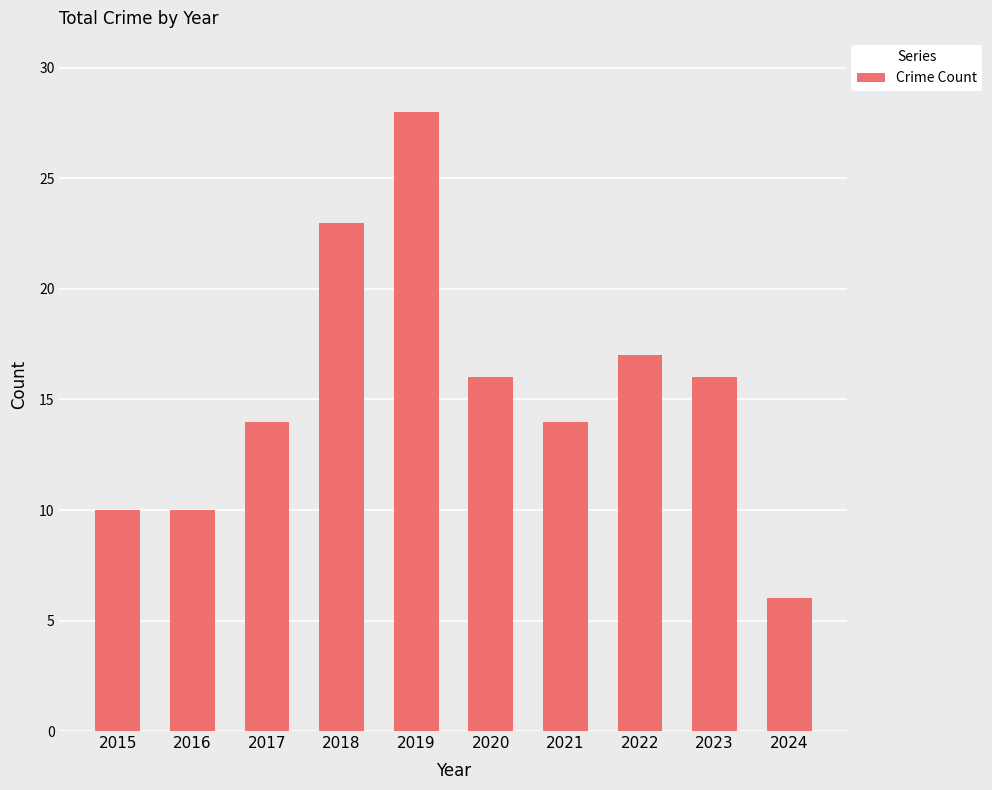

How many values are below 16?

5